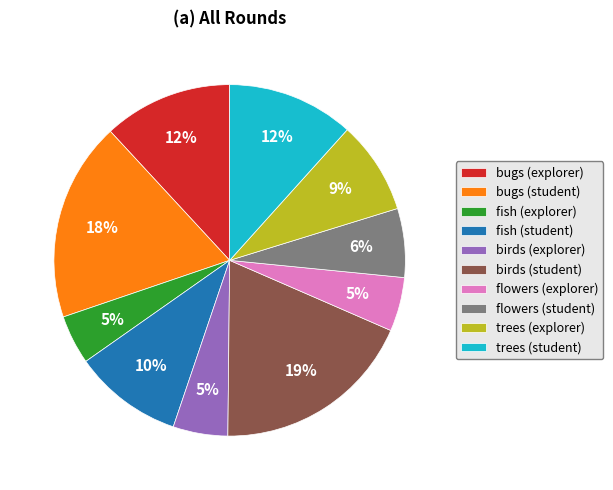

To the nearest percent, what is the average slice percentage?

10%